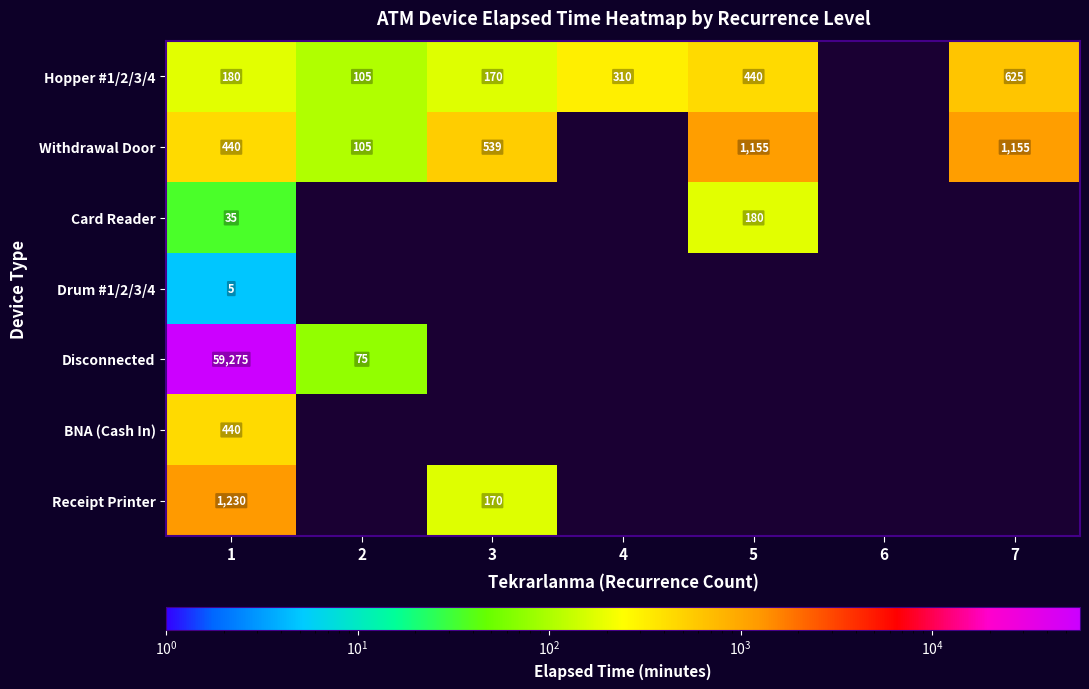

What is the sum of the Hopper #1/2/3/4 values at 4 and 1?

490